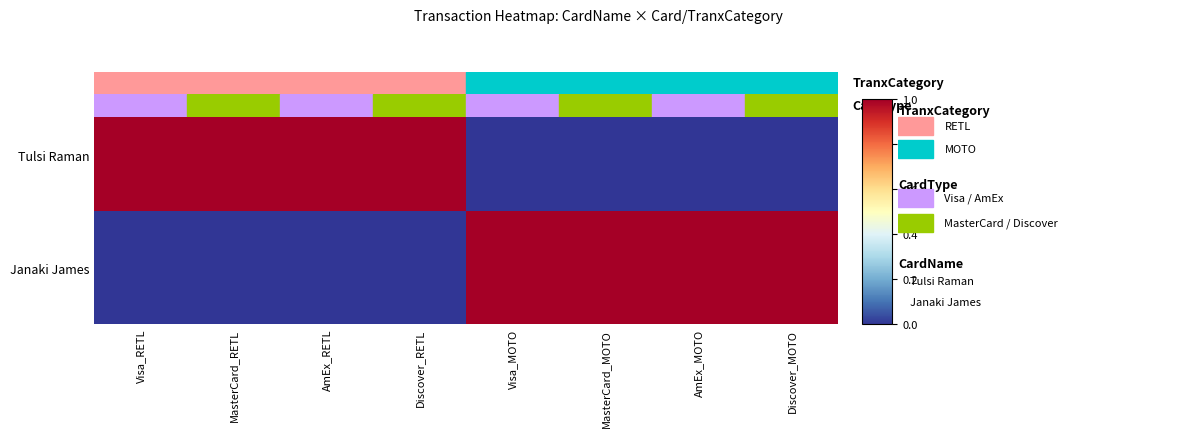

What is the greatest value displayed?

1